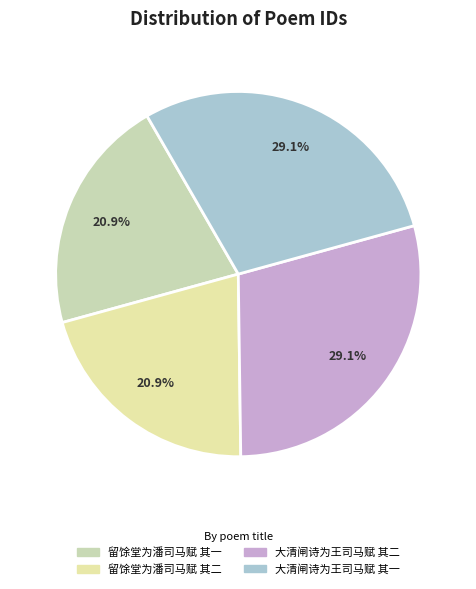

Between 留馀堂为潘司马赋 其二 and 大清闸诗为王司马赋 其二, which is larger?

大清闸诗为王司马赋 其二